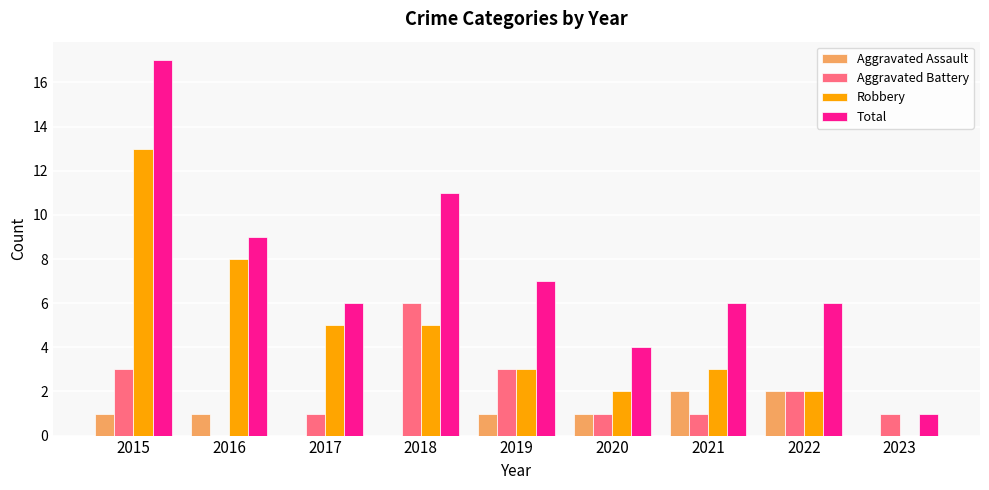

At which category is the sum across all series the highest?

2015